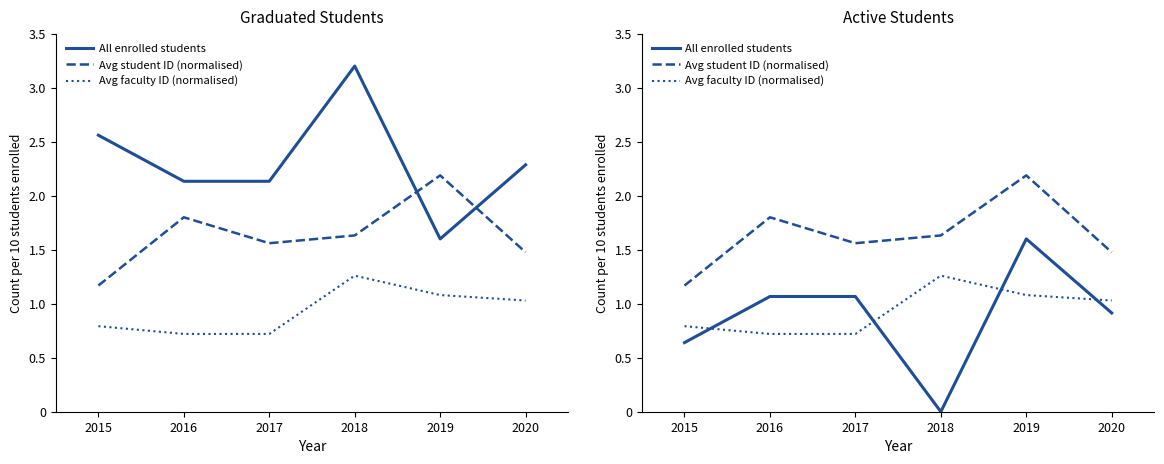

At which label is Avg faculty ID (normalised) closest to 0?

2016